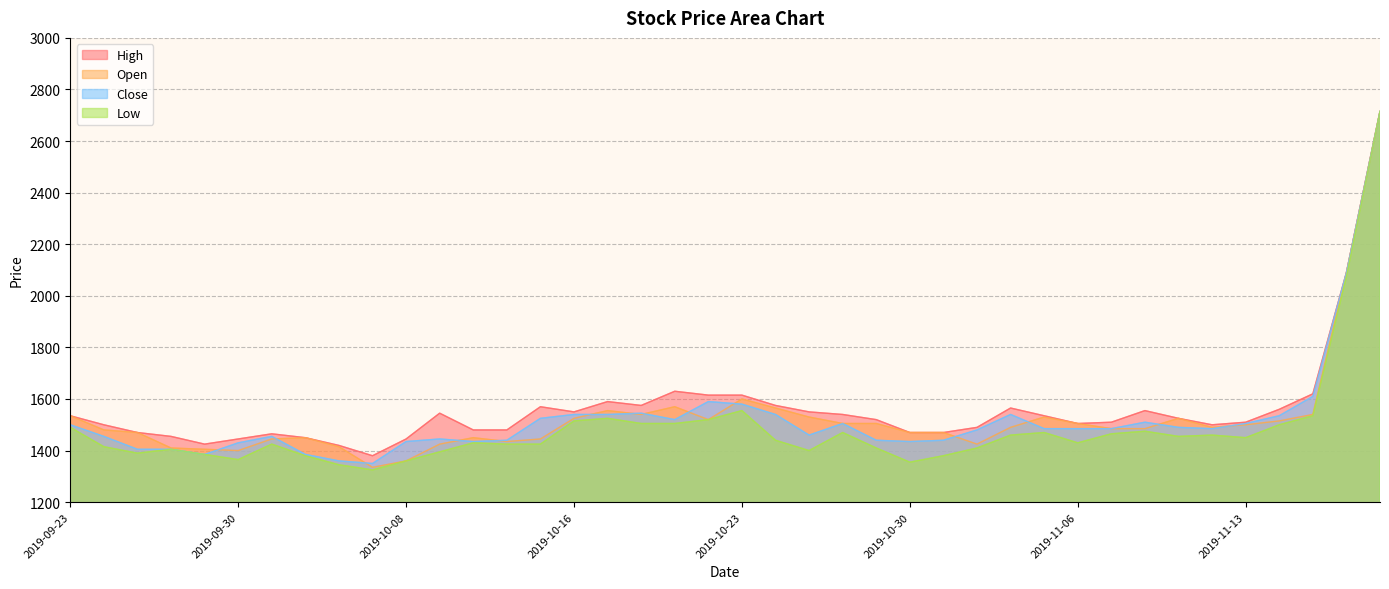

What is the label of the 12th point from the left?

2019-10-10